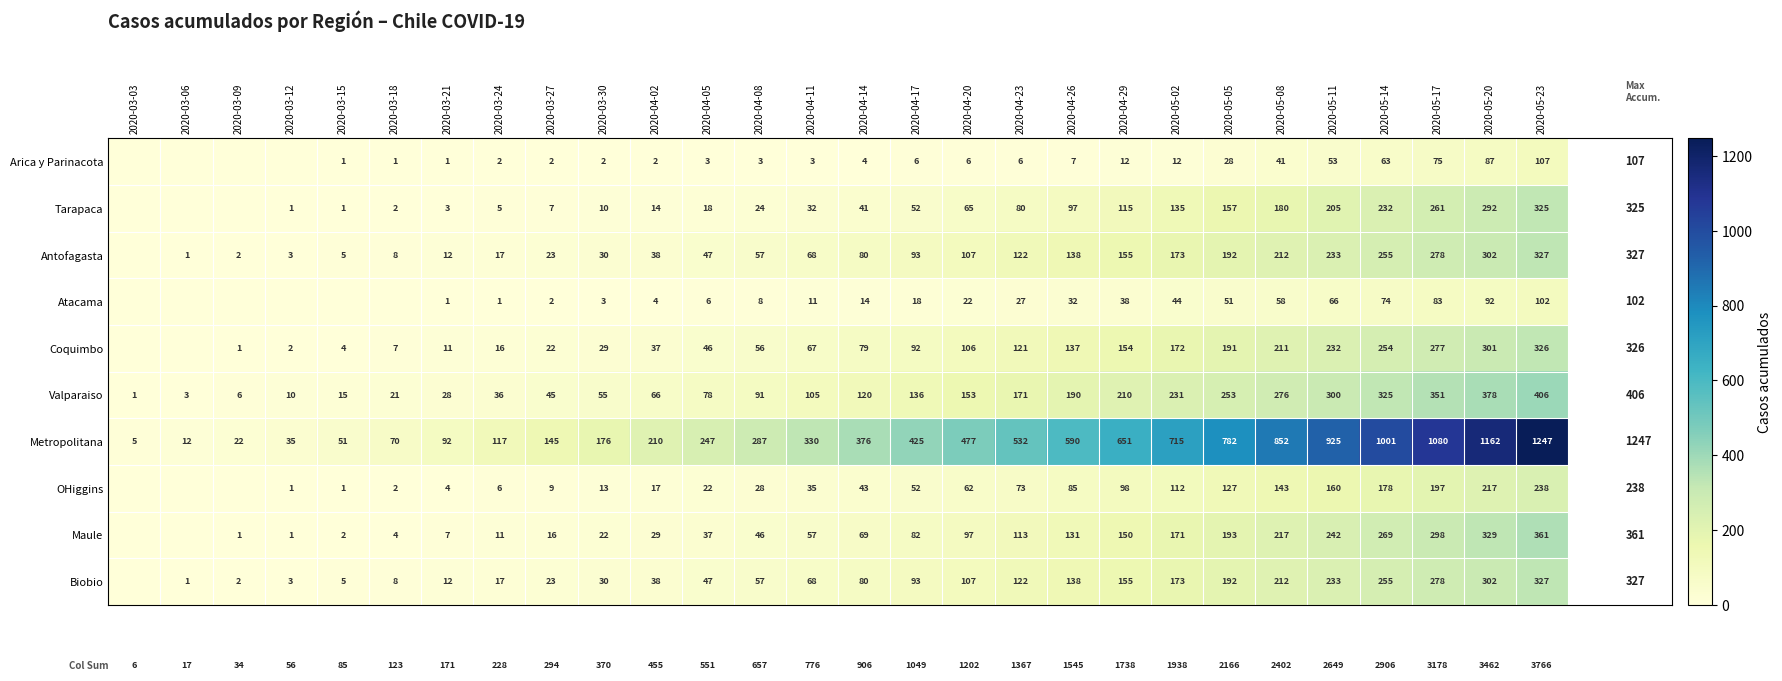

Between 2020-05-02 and 2020-05-11, which series saw the biggest shift?

Metropolitana